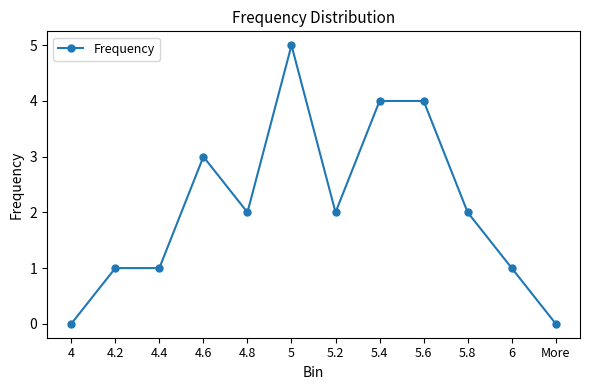

True or false: the data shows 2 at 6.

False